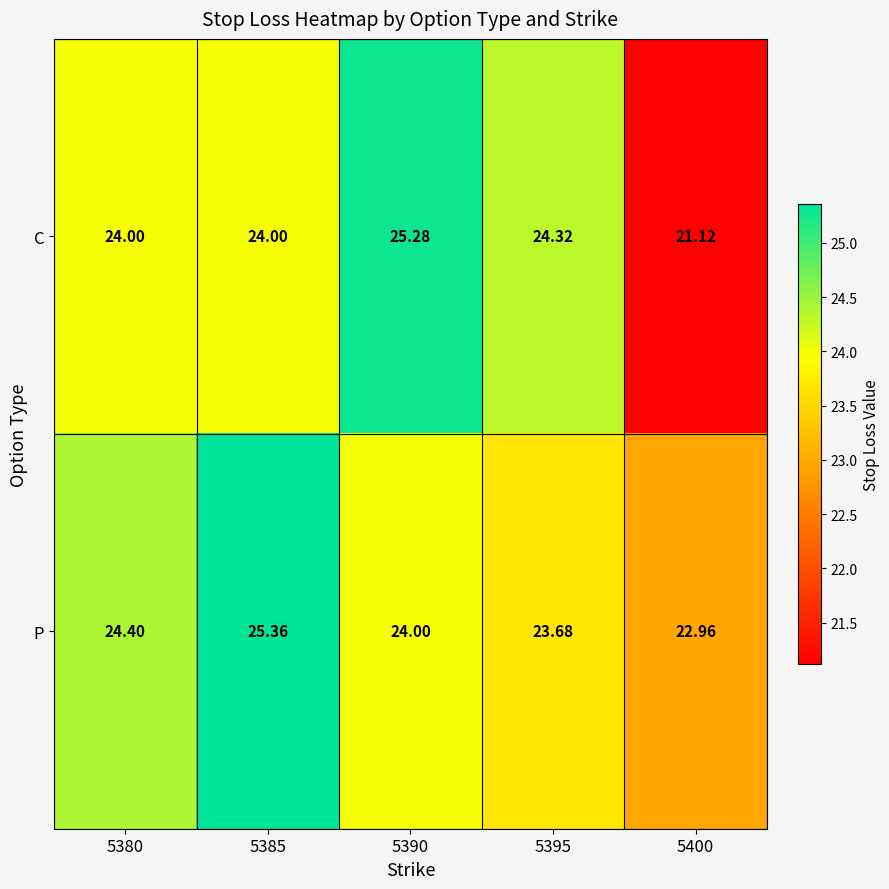

Is the value of C at 5395 greater than the value of P at 5380?

No